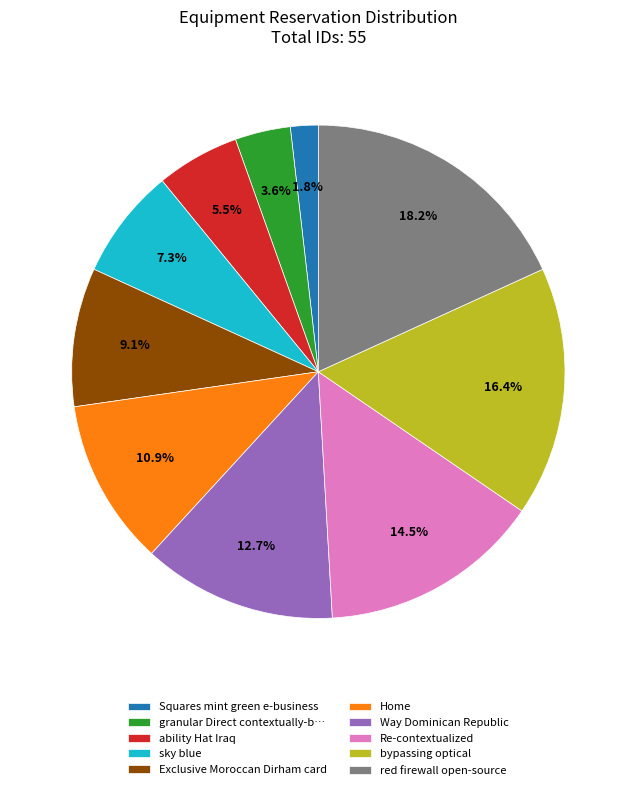

Which category has the biggest portion of the pie?

red firewall open-source